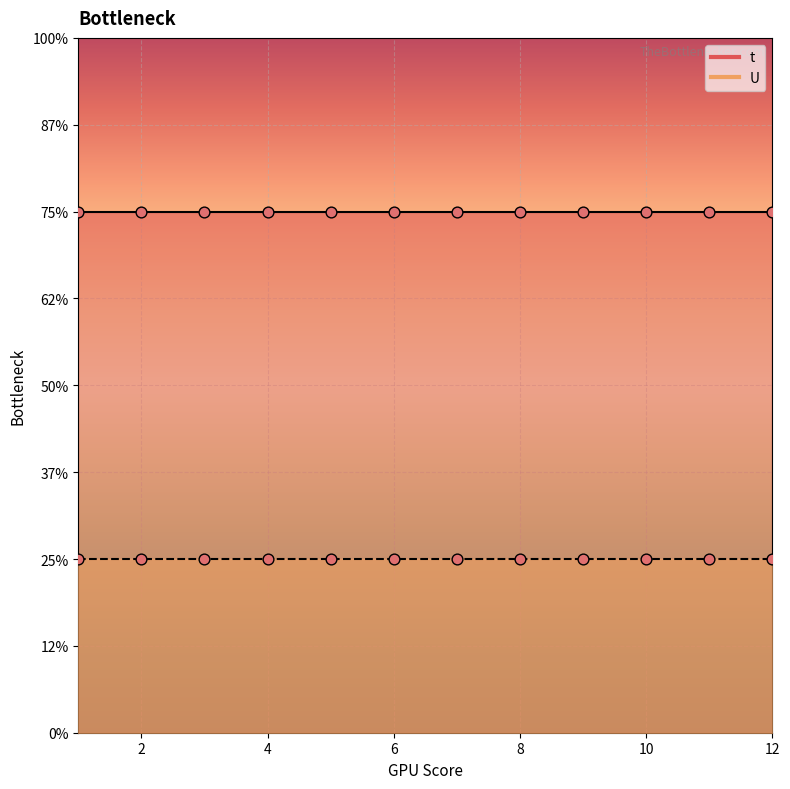

Which series has the largest total across all categories?

t